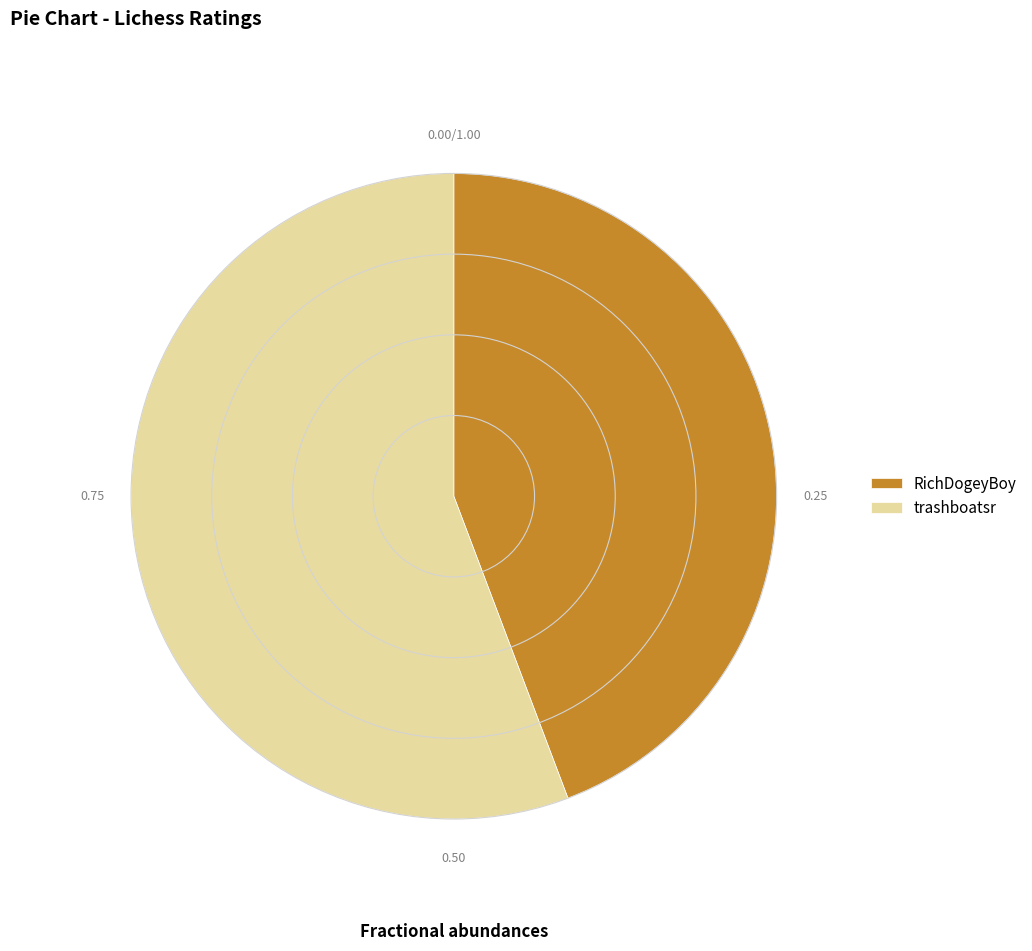

Which category has the smallest portion of the pie?

RichDogeyBoy